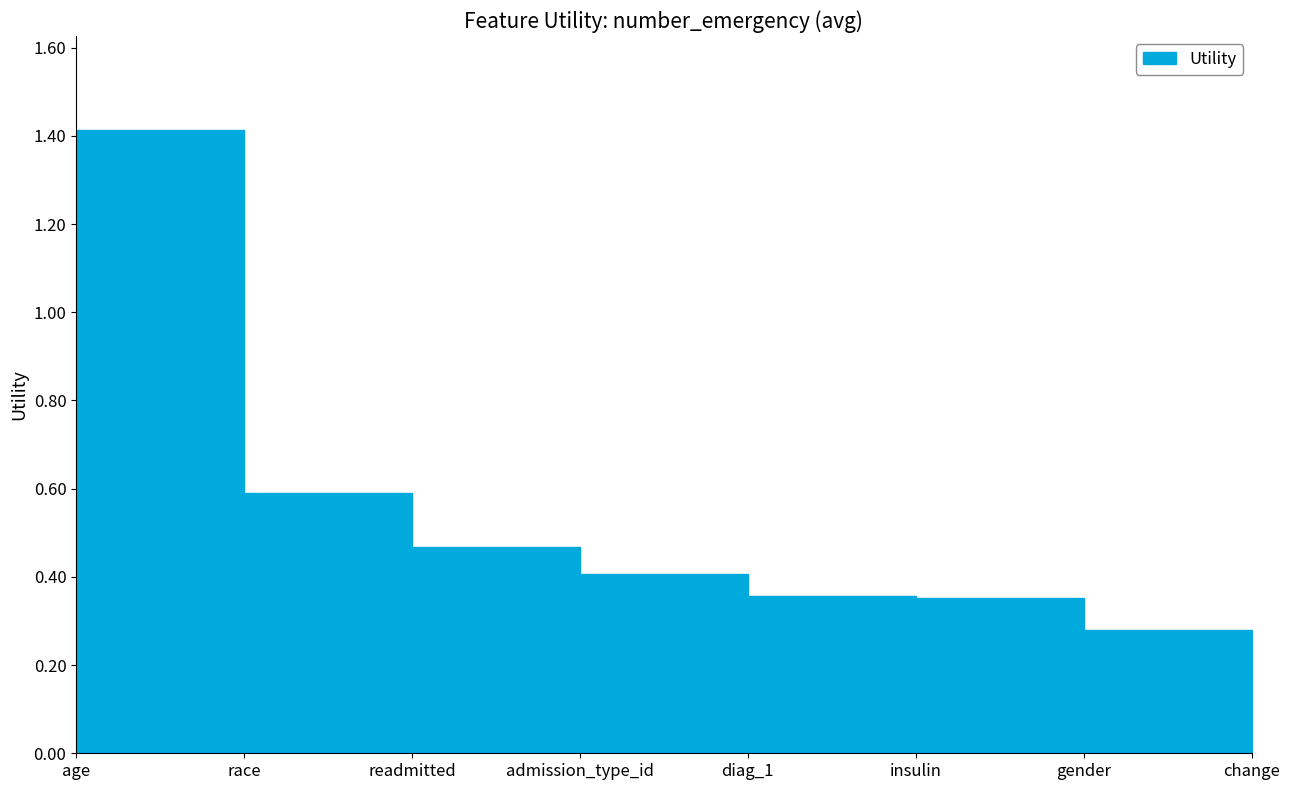

What is the value of the 3rd point from the left?

0.5